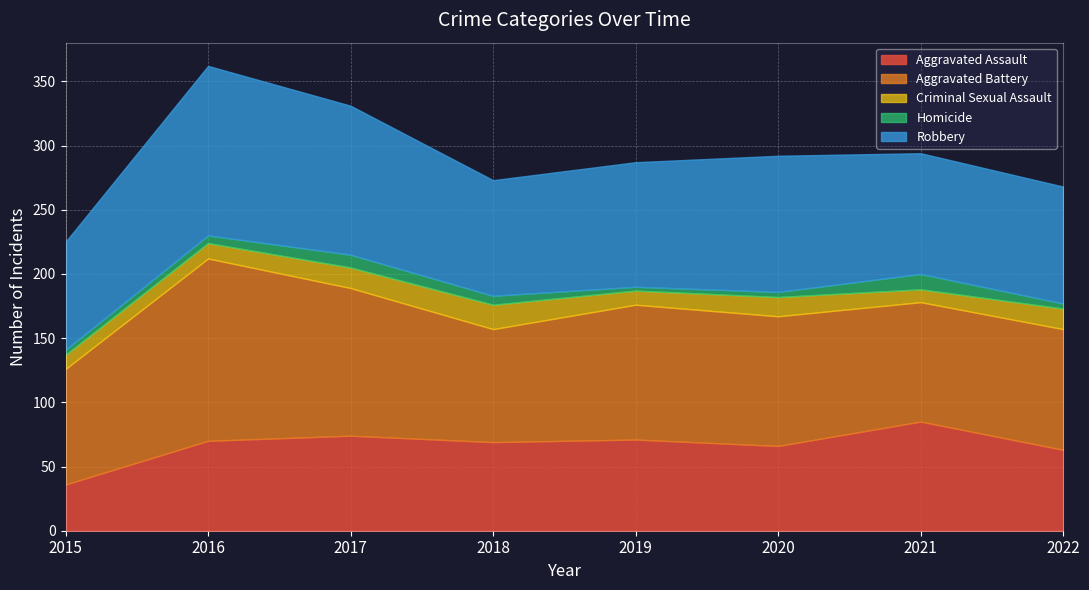

How many lines are shown in the chart?

5